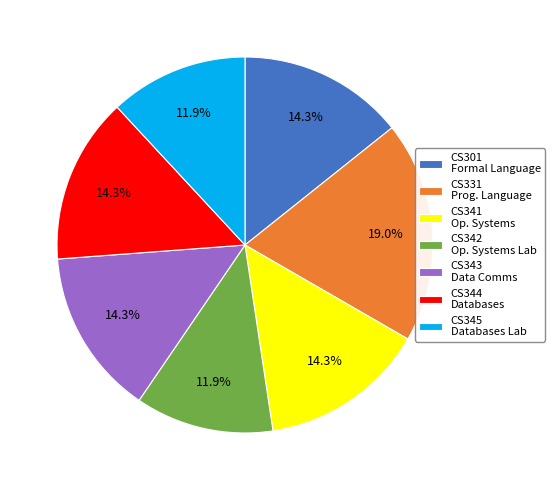

Which has a higher value, CS343 Data Comms or CS331 Prog. Language?

CS331 Prog. Language